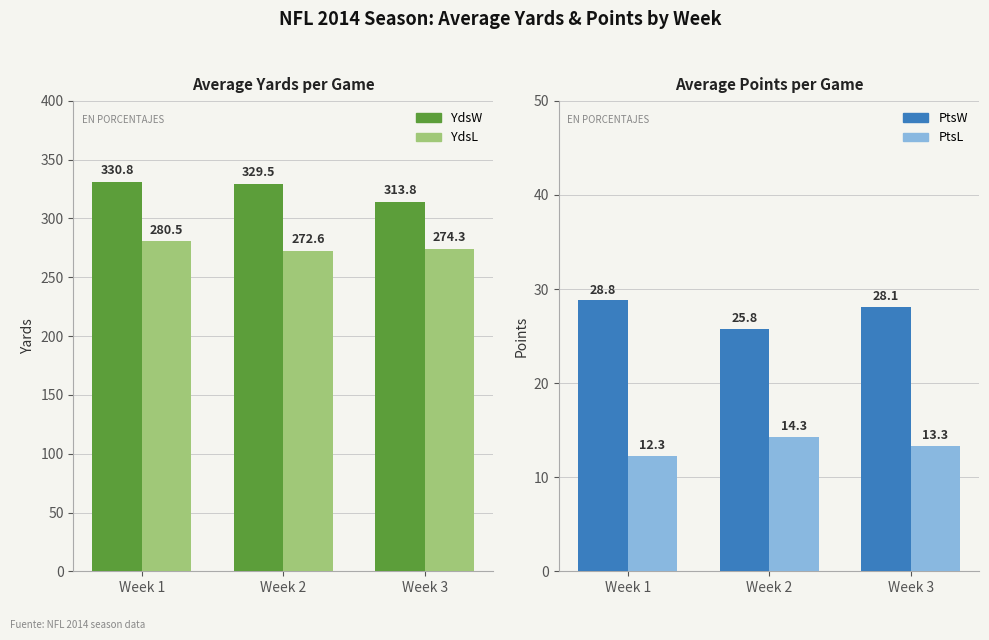

Are the bars grouped side by side (vs. stacked)?

Yes